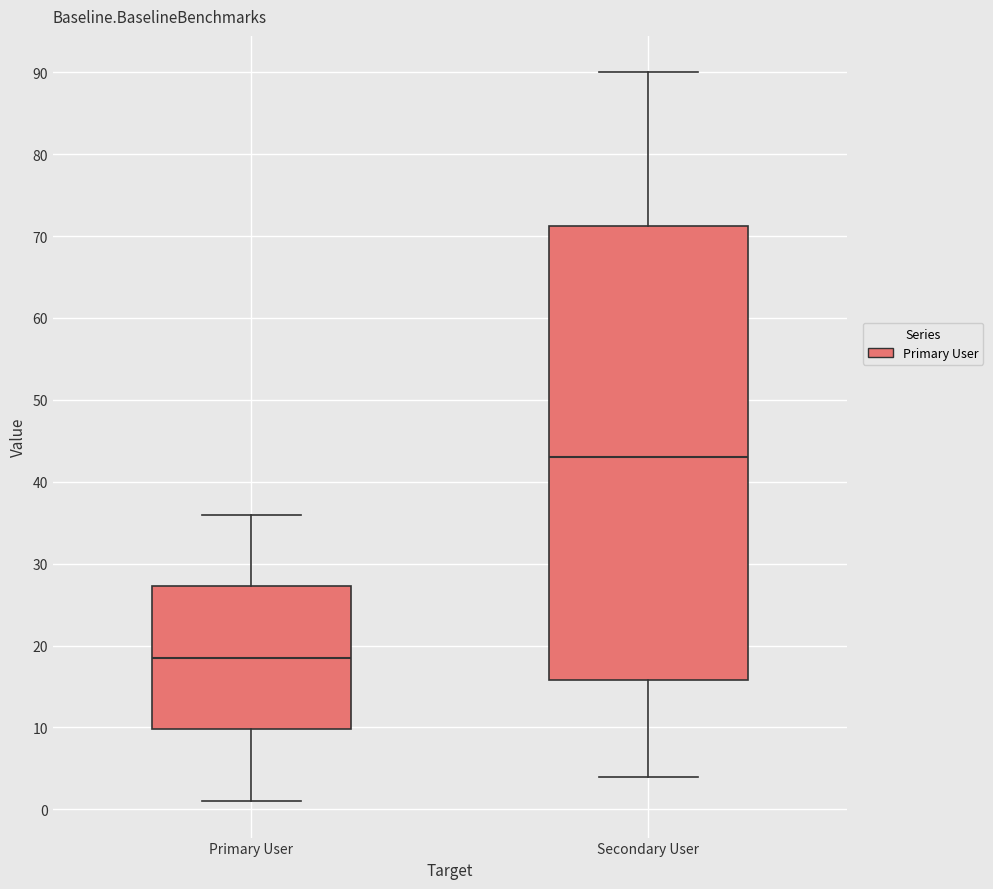

Reading left to right, read every box against the y-axis: the position of its median line, the range the box covers, and the ends of its whiskers. The values are not printed on the chart, so give them approximately, as read against the axis.

Primary User: median 19, box 10 to 27, whiskers 1 to 36
Secondary User: median 43, box 16 to 71, whiskers 4 to 90